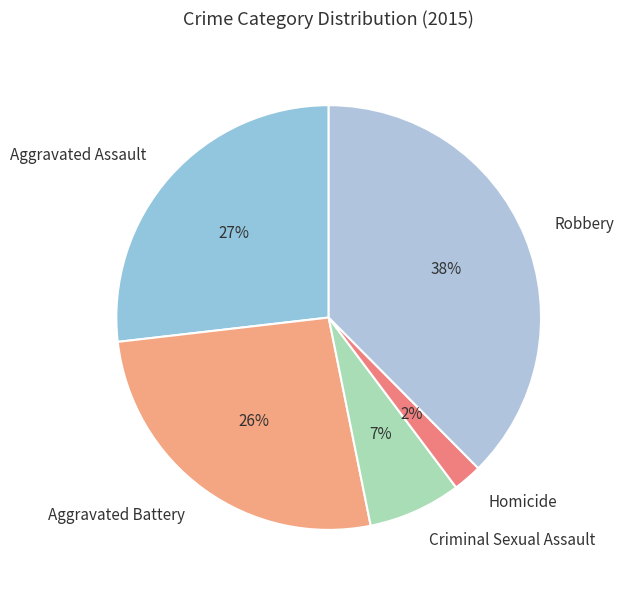

To the nearest percent, what portion does Aggravated Assault represent?

27%